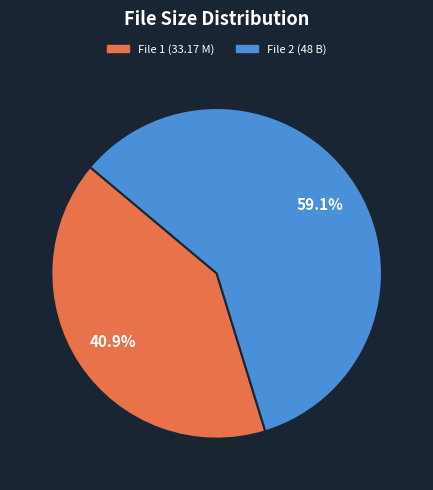

Rank the categories by value from highest to lowest.

File 2 (48 B), File 1 (33.17 M)